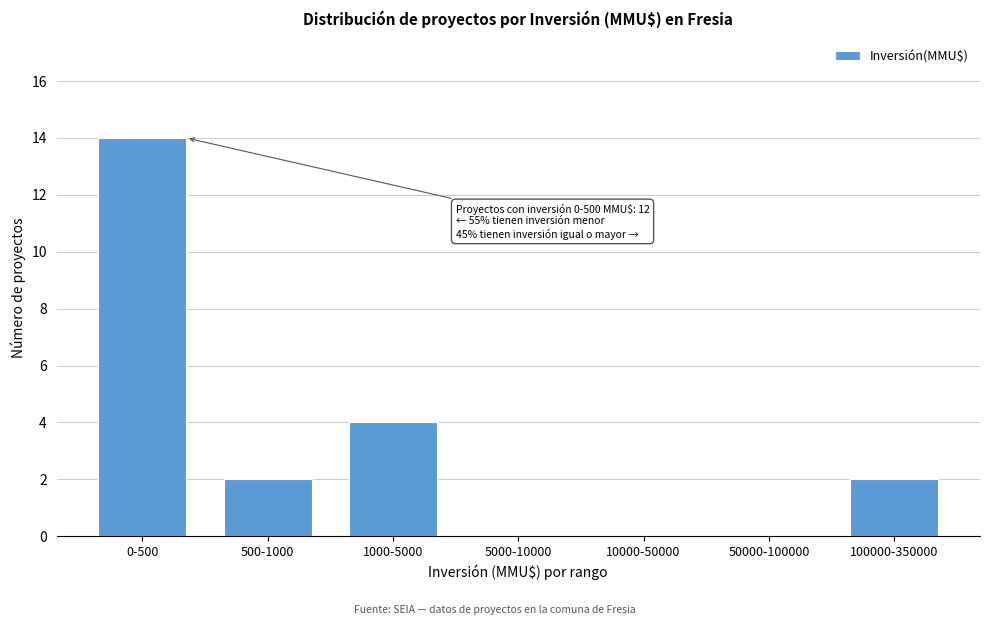

Reading left to right, transcribe all the data shown in this chart.

0-500=14	500-1000=2	1000-5000=4	5000-10000=0	10000-50000=0	50000-100000=0	100000-350000=2